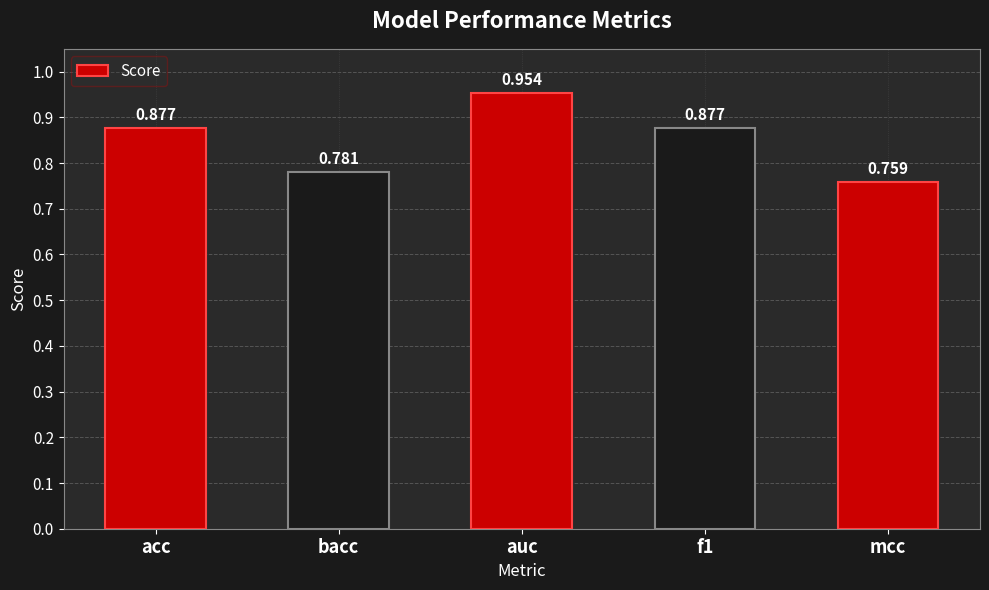

Which label corresponds to the largest value in the chart?

auc